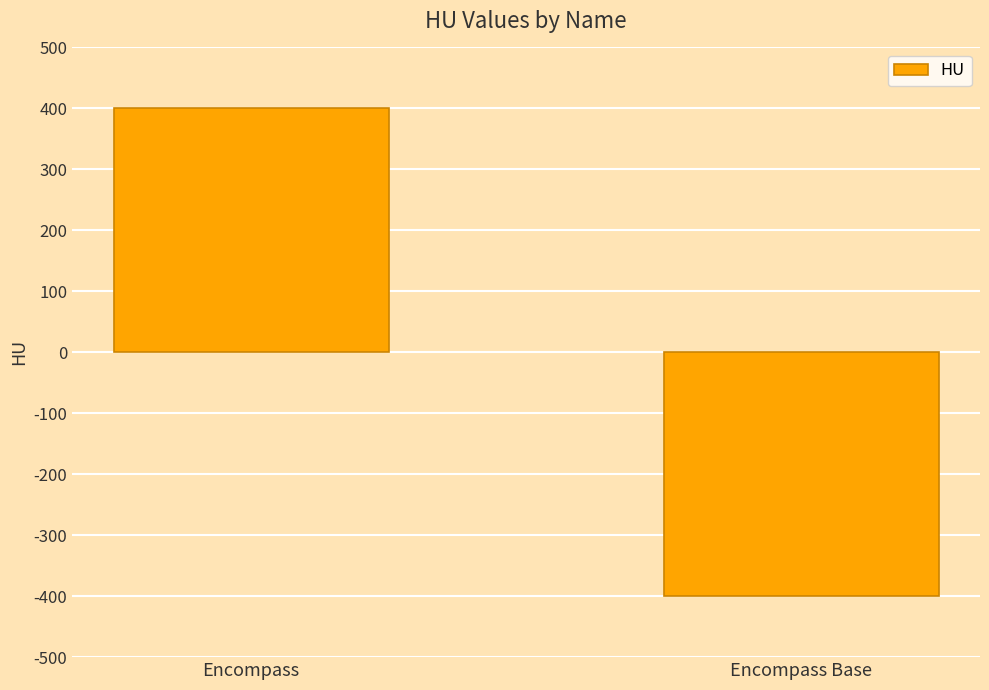

How many negative values are there?

1